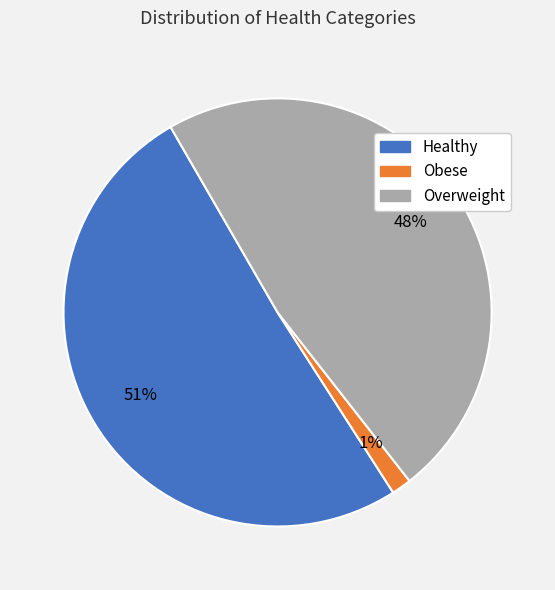

Do Obese and Healthy together represent more than half of the pie?

Yes